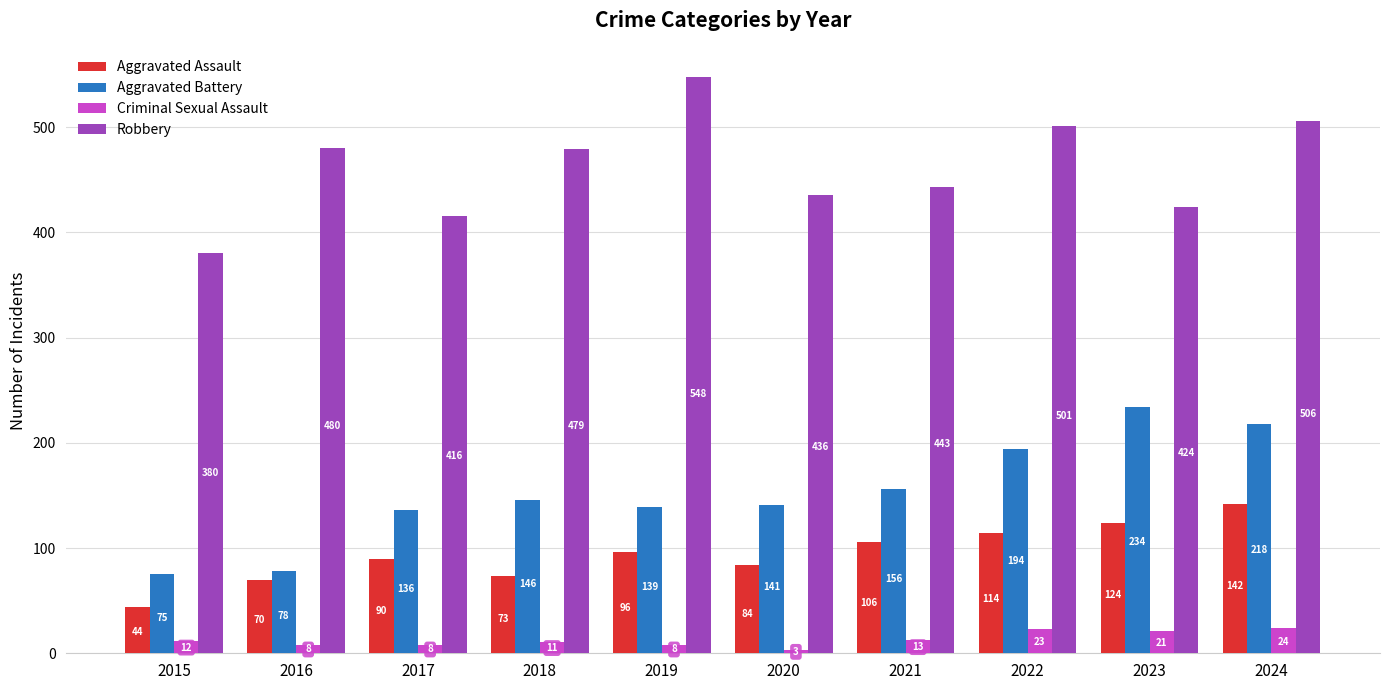

What is the total value across all series at 2024?

890